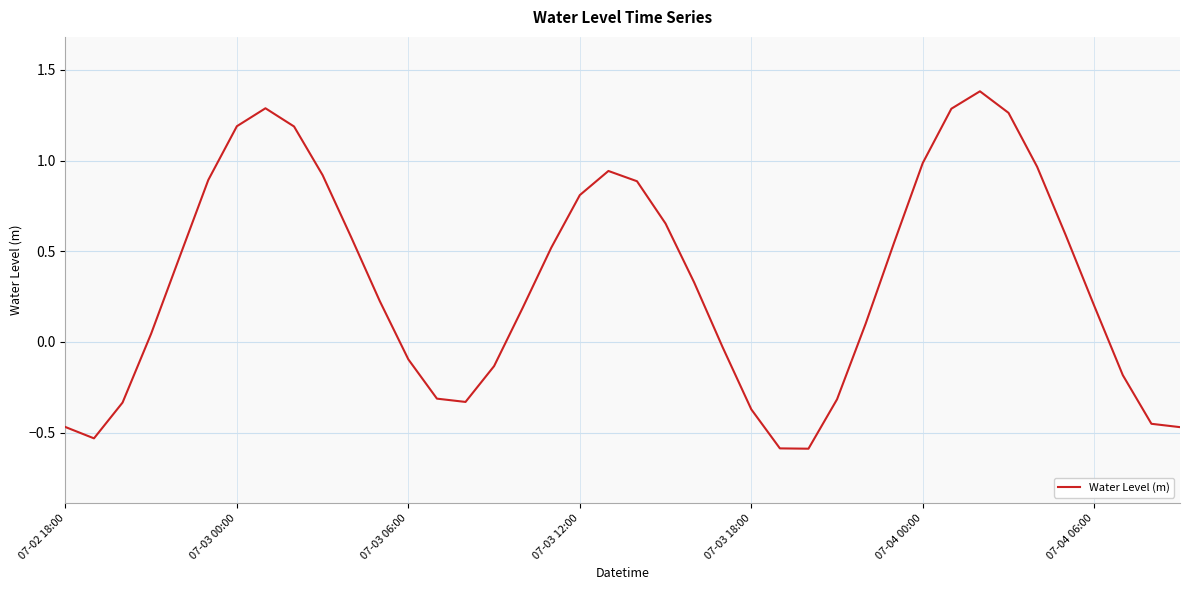

What is the maximum value shown in the chart?

1.4